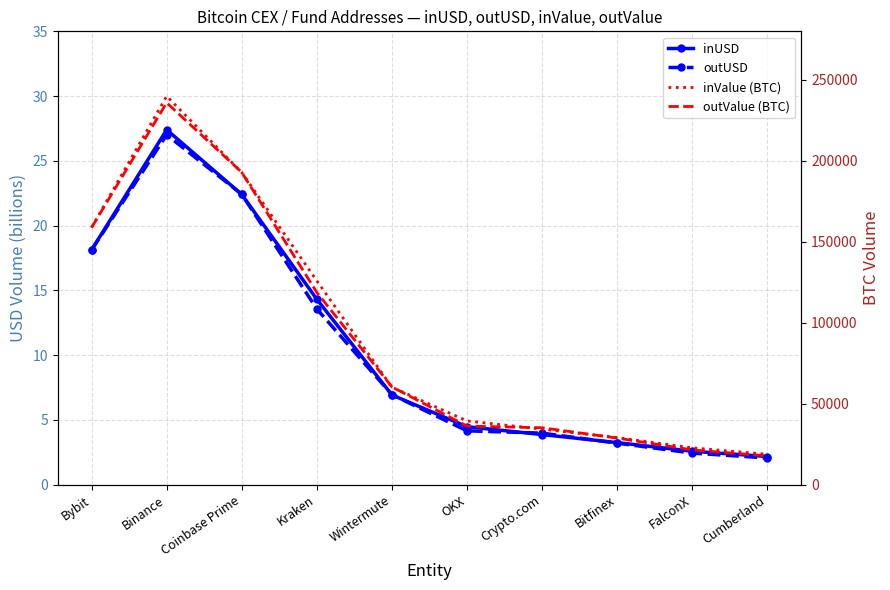

What is the label of the 6th point from the right?

Wintermute